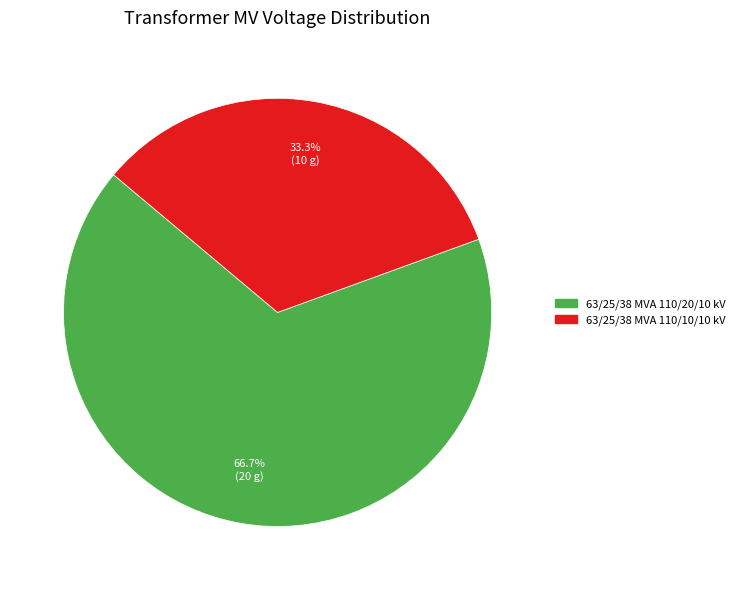

Which category accounts for the majority?

63/25/38 MVA 110/20/10 kV